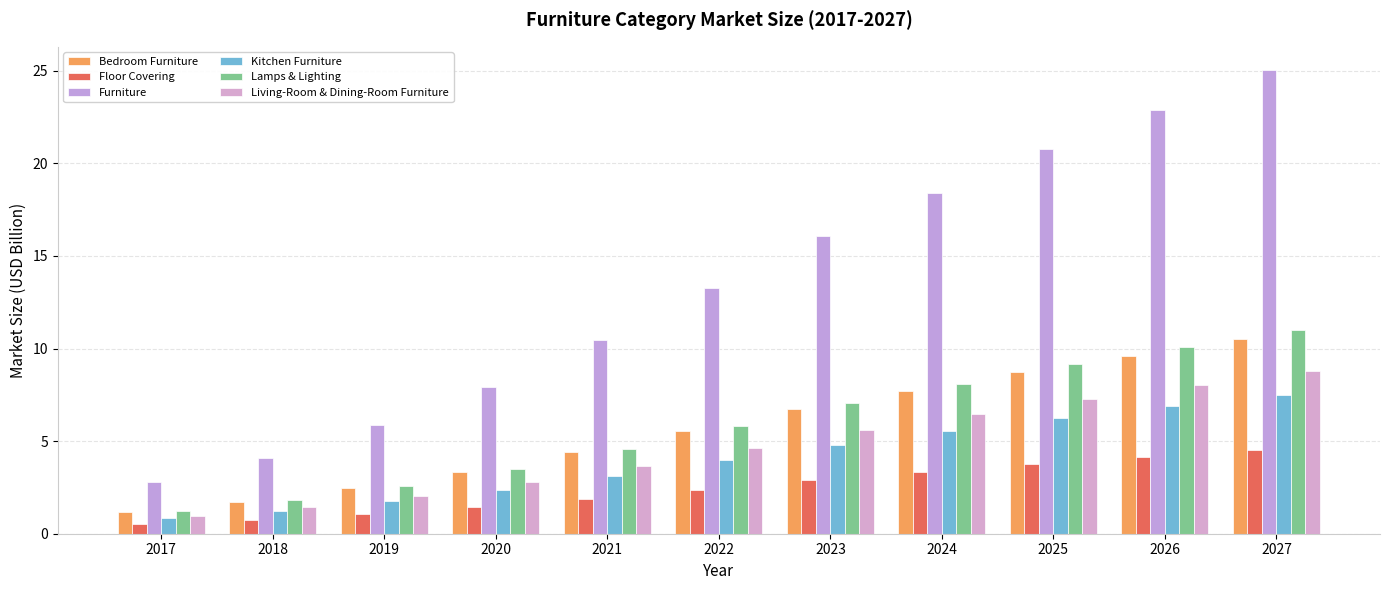

What is the difference between the maximum and minimum values in the Floor Covering series?

4.0